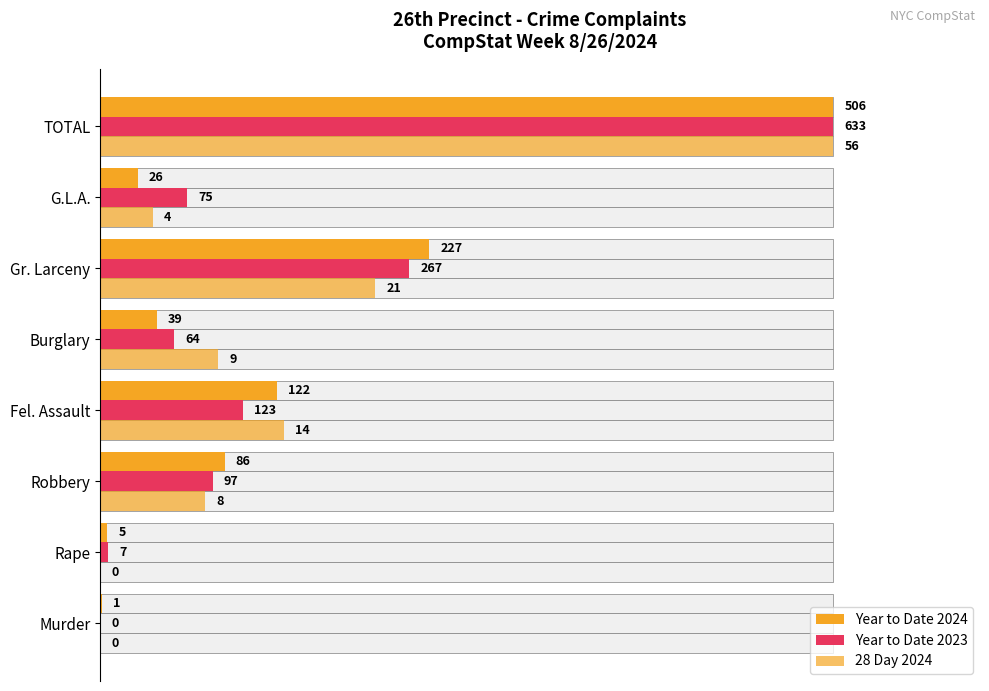

Between Burglary and Gr. Larceny, which series saw the biggest shift?

Year to Date 2024